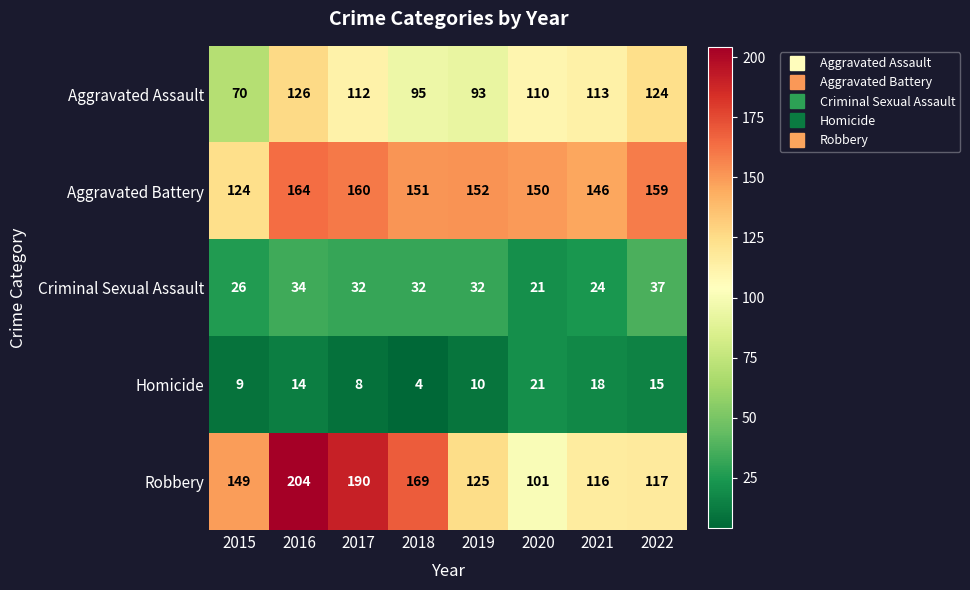

What is the spread (max minus min) of values at 2019?

142